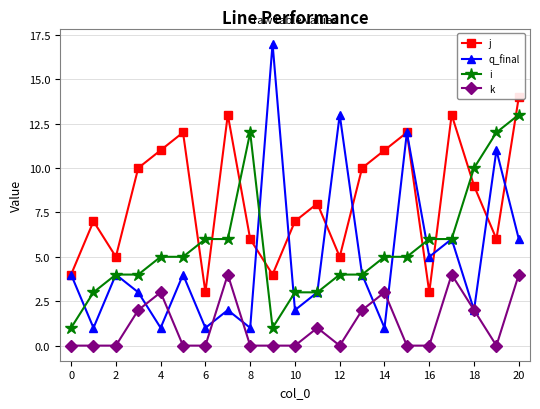

How many lines are shown in the chart?

4